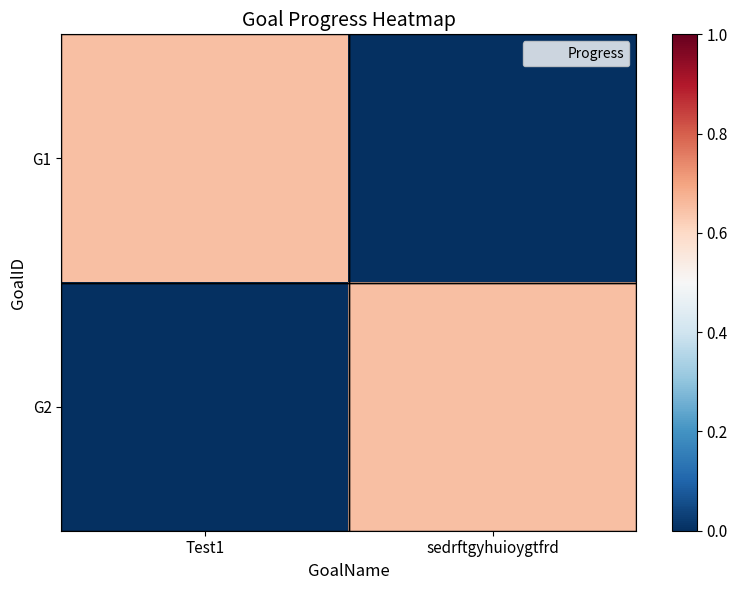

How many series are shown in this chart?

2